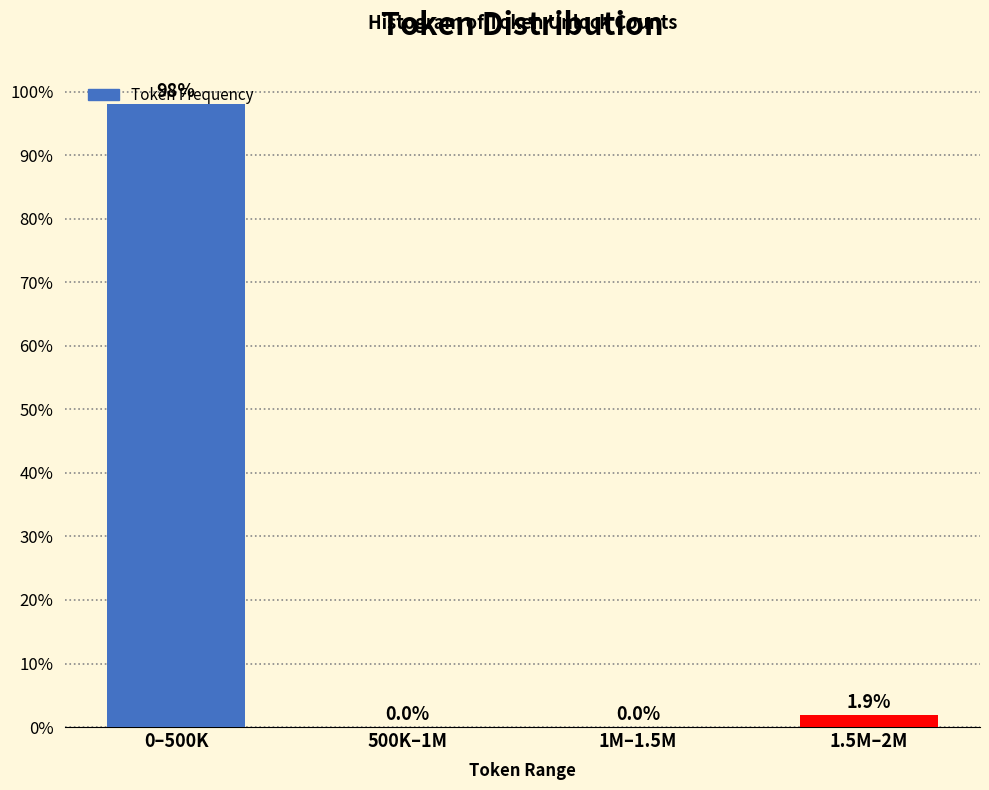

The chart shows a value of 0.0 at 500K–1M. True or false?

True